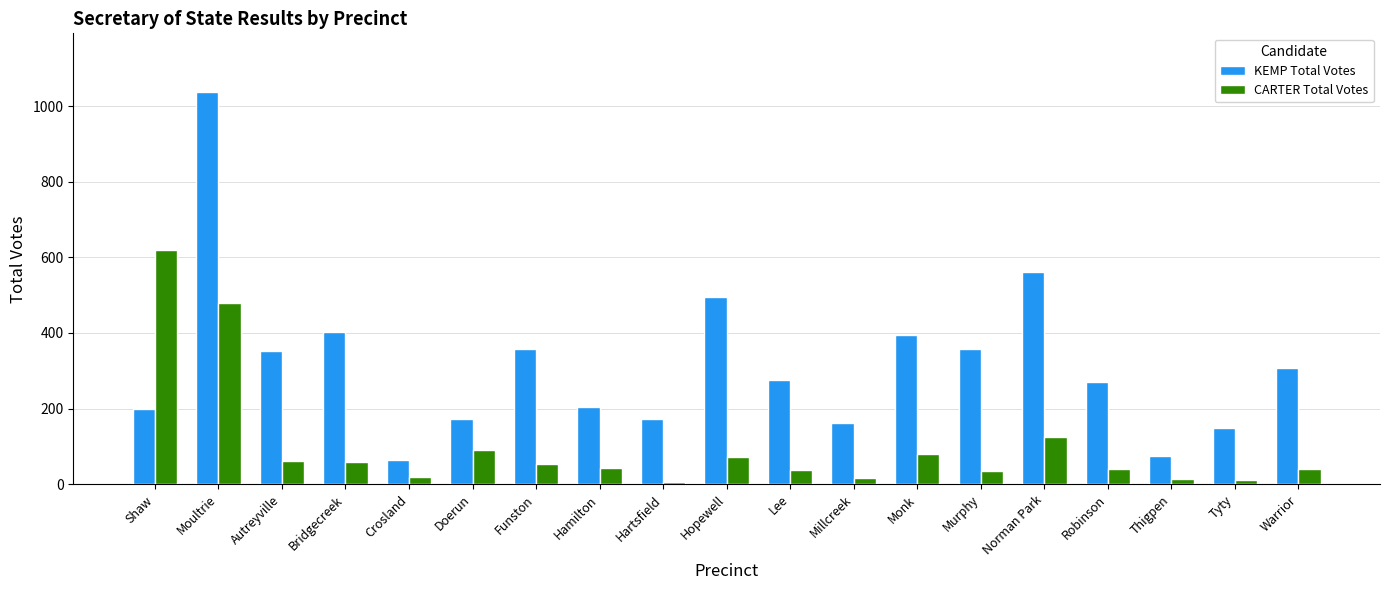

The KEMP Total Votes series shows 291 at Doerun. True or false?

False